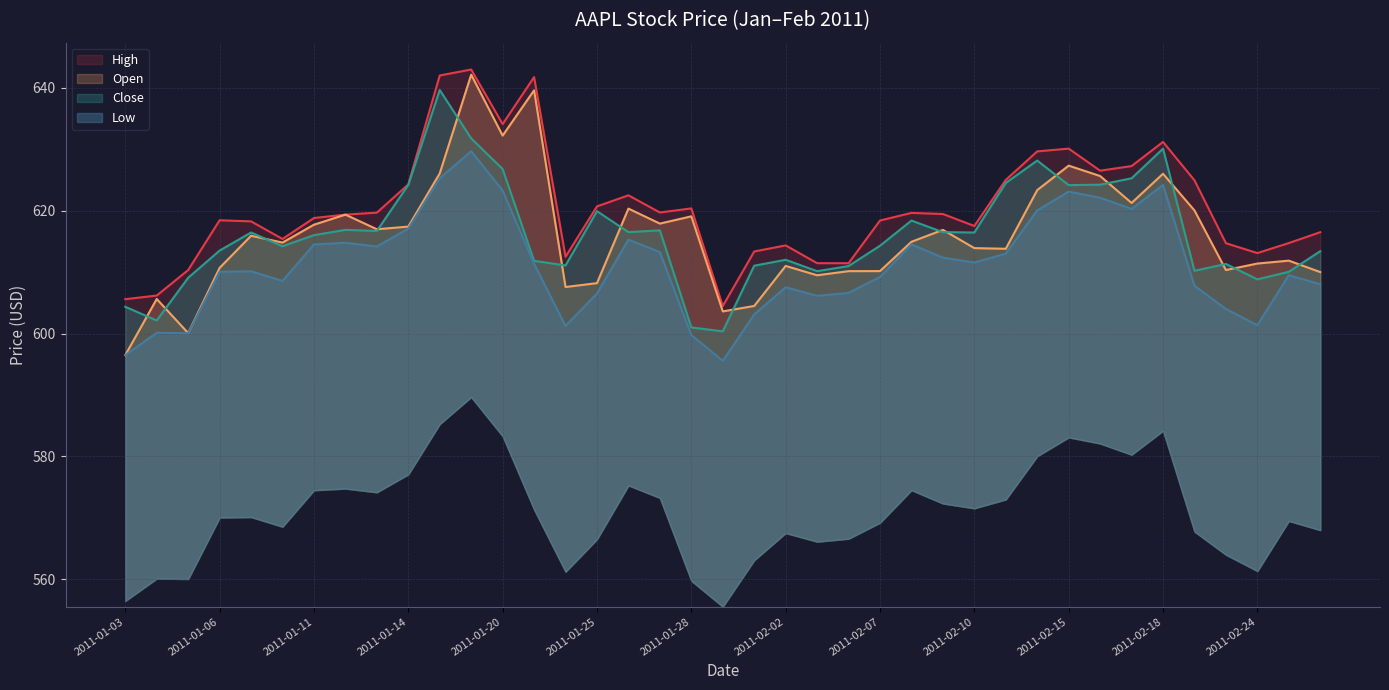

Reading left to right, extract all data points from this chart.

High: 605.6	606.2	610.3	618.4	618.2	615.4	618.8	619.4	619.7	624.3	642.0	643.0	634.1	641.7	612.5	620.7	622.5	619.7	620.4	604.5	613.4	614.3	611.5	611.4	618.4	619.6	619.5	617.5	625.0	629.6	630.1	626.5	627.2	631.2	624.9	614.7	613.1	614.7	616.5
Open: 596.5	605.6	600.1	610.7	615.9	614.8	617.7	619.4	617.0	617.4	626.1	642.1	632.2	639.6	607.6	608.2	620.3	617.9	619.1	603.6	604.5	611.0	609.5	610.1	610.2	614.9	616.9	613.9	613.8	623.3	627.3	625.6	621.2	626.0	620.0	610.3	611.4	611.9	610.0
Close: 604.4	602.1	609.1	613.5	616.4	614.2	616.0	616.9	616.7	624.2	639.6	631.8	626.8	611.8	611.1	619.9	616.5	616.8	601.0	600.4	611.0	612.0	610.1	611.0	614.3	618.4	616.5	616.4	624.5	628.1	624.1	624.2	625.3	630.1	610.2	611.3	608.8	610.0	613.4
Low: 596.5	600.1	600.0	610.0	610.1	608.6	614.5	614.8	614.2	617.1	625.3	629.7	623.3	611.4	601.2	606.5	615.3	613.2	599.8	595.5	603.1	607.5	606.1	606.6	609.2	614.5	612.3	611.6	613.0	620.0	623.1	622.1	620.3	624.2	607.8	604.0	601.4	609.5	608.0